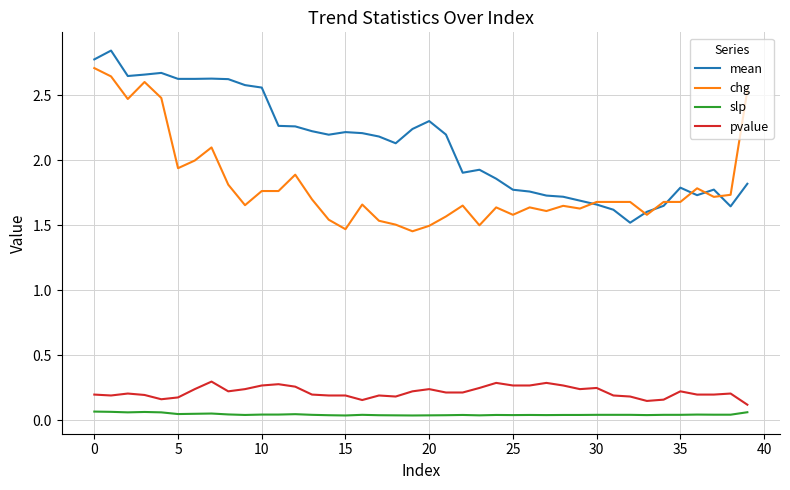

Which series has the widest spread of values?

mean